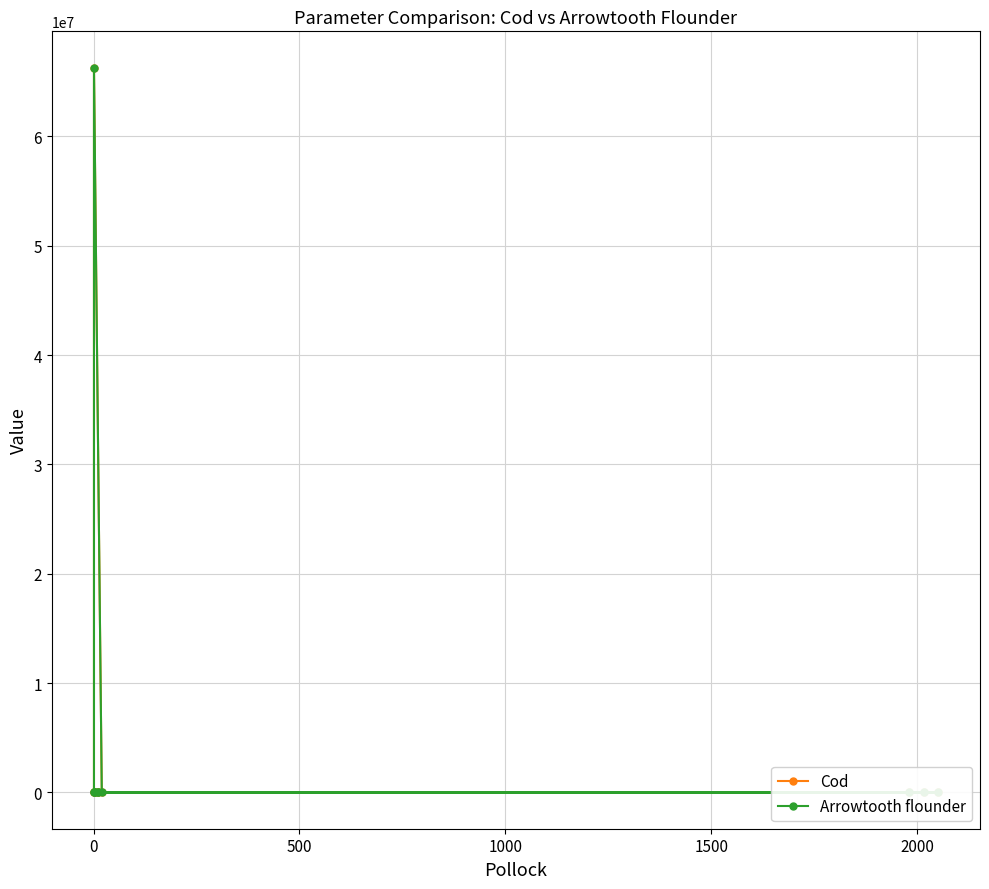

What is the difference between the highest and lowest values at 1500?

1.0